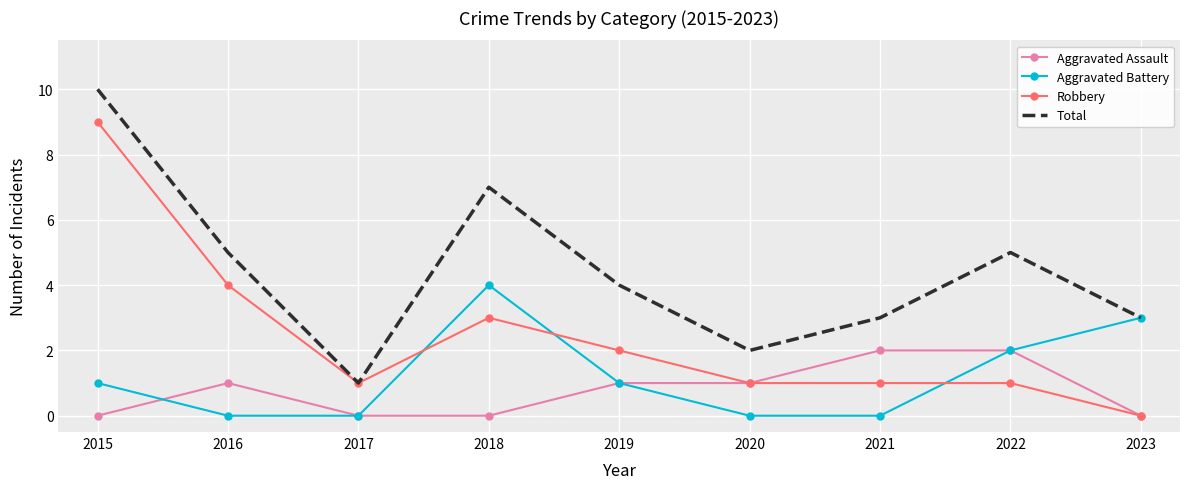

How many interior local valleys does the Total series have?

2